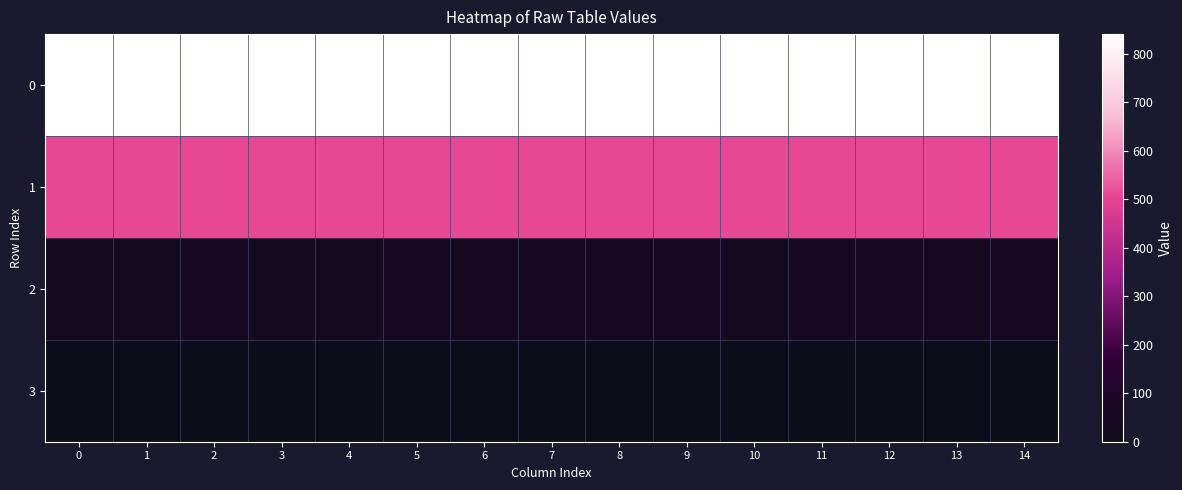

Reading left to right, extract all data points from this chart.

0: 0=840	1=840	2=840	3=840	4=840	5=840	6=840	7=840	8=840	9=840	10=840	11=840	12=840	13=840	14=840
1: 0=510	1=510	2=510	3=510	4=510	5=510	6=510	7=510	8=510	9=510	10=510	11=510	12=510	13=510	14=510
2: 0=39	1=39	2=40	3=39	4=39	5=40	6=40	7=40	8=40	9=40	10=39	11=40	12=40	13=40	14=40
3: 0=1	1=1	2=1	3=1	4=1	5=1	6=1	7=1	8=1	9=1	10=1	11=1	12=1	13=1	14=1